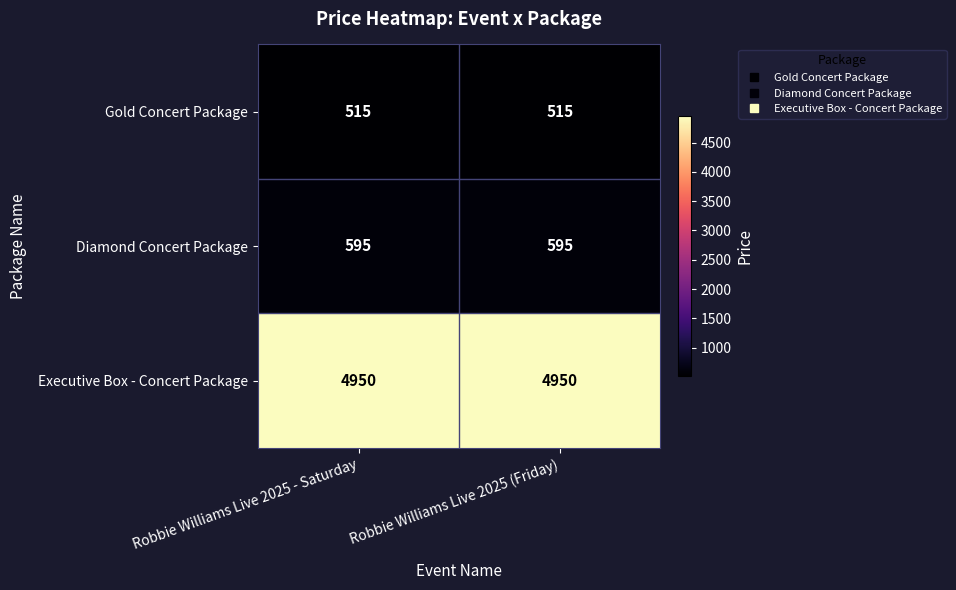

At how many categories does at least one series exceed 2400?

2